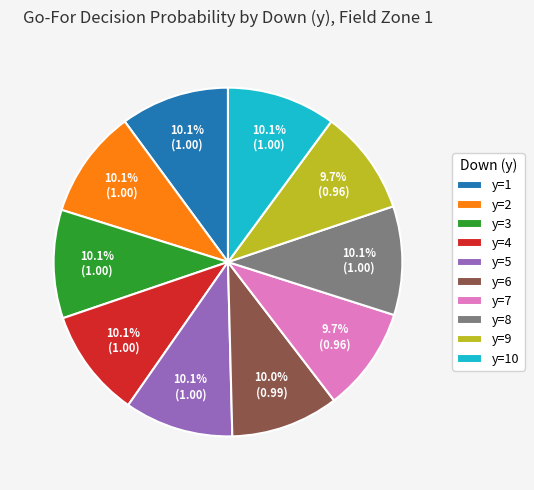

To the nearest percent, what is the average slice percentage?

10%